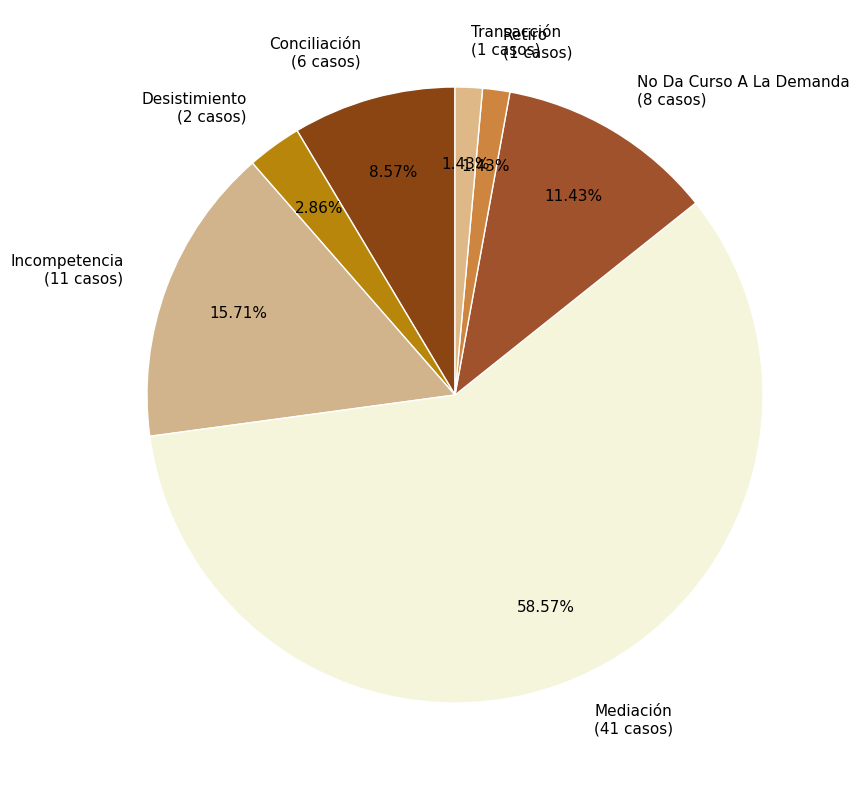

Do Retiro (1 casos) and Desistimiento (2 casos) together represent more than half of the pie?

No